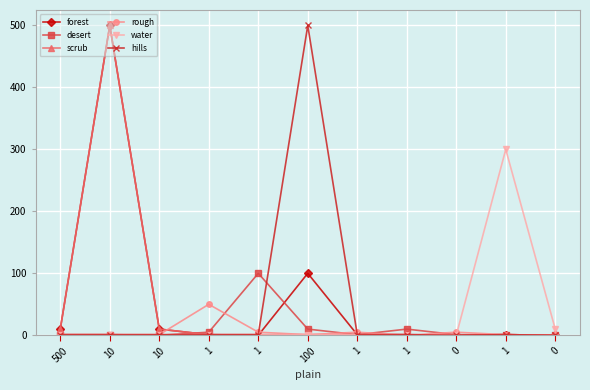

What is the value of the scrub point at the 4th from the left?

1